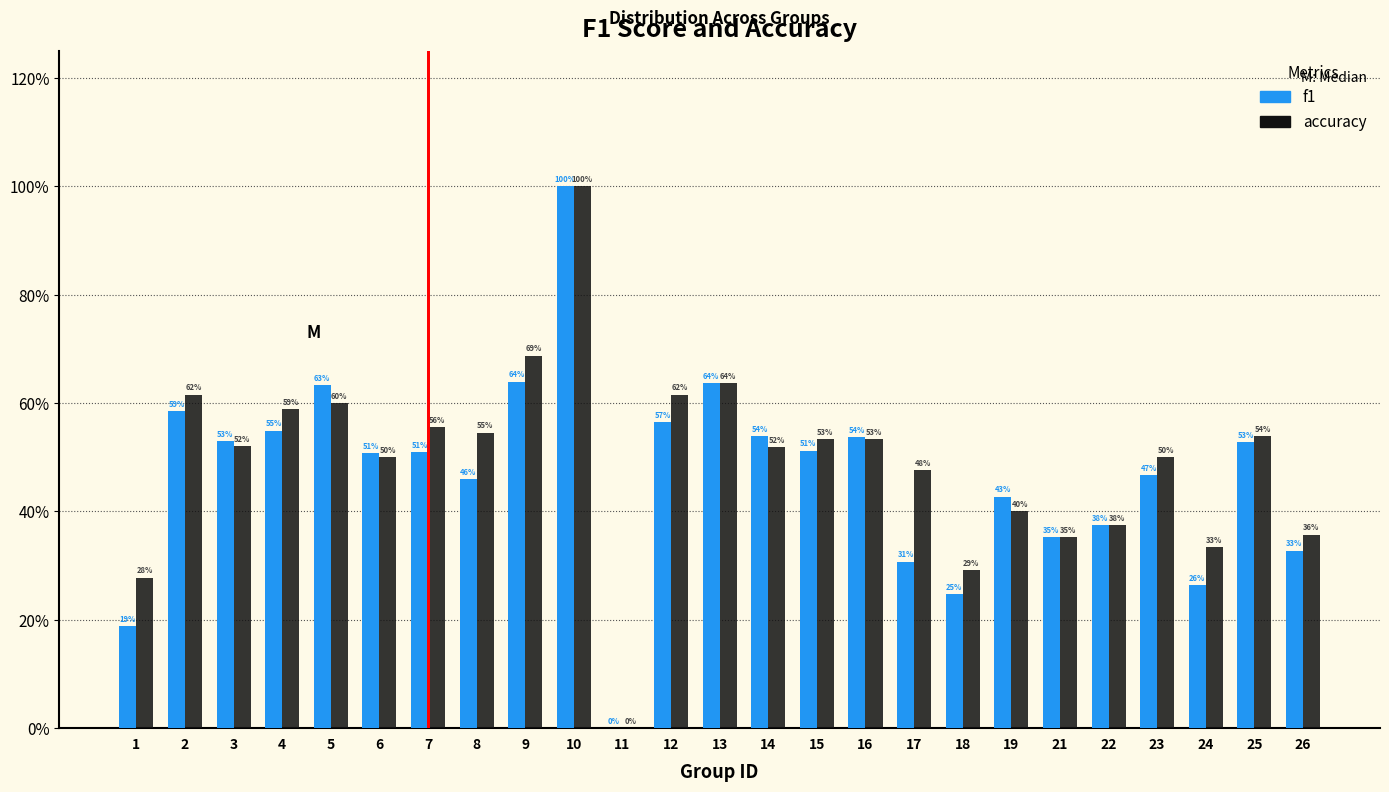

Are the bars grouped side by side (vs. stacked)?

Yes